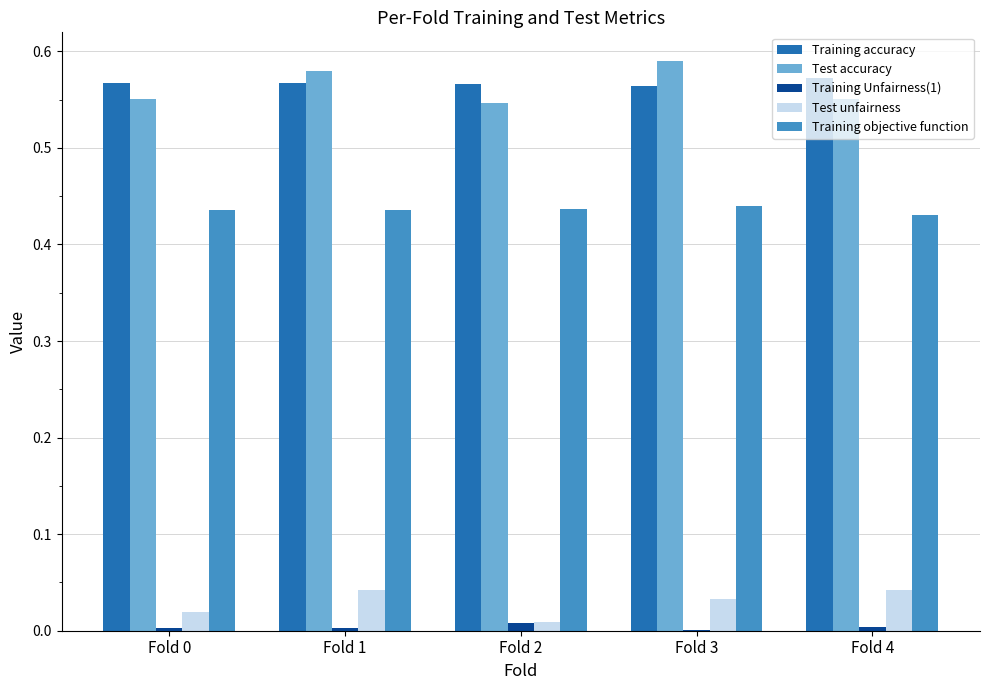

The Test unfairness series shows 0.1 at Fold 4. True or false?

False